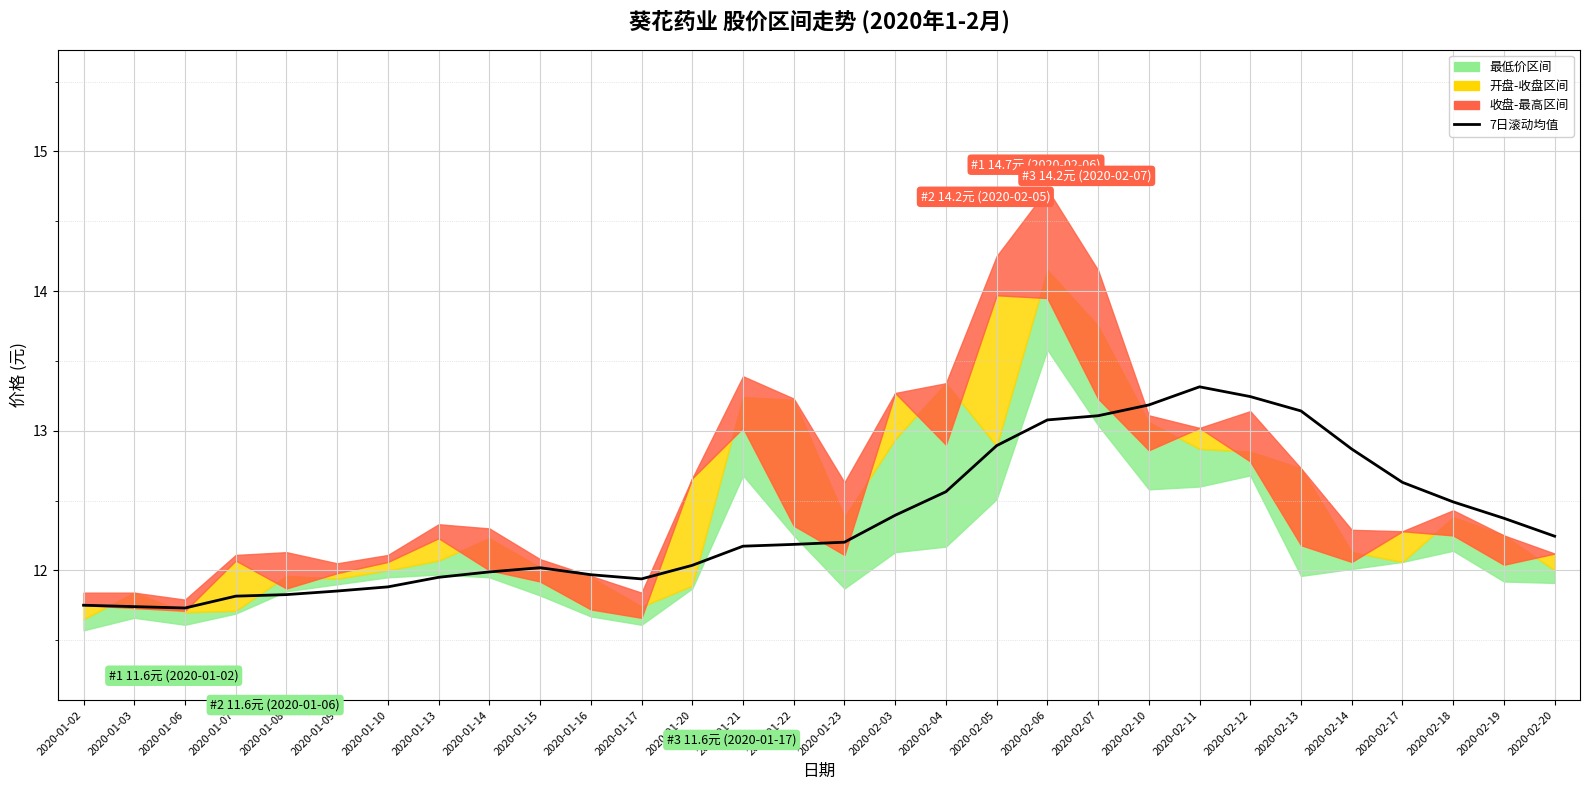

Where does the data first go above 12?

2020-01-15